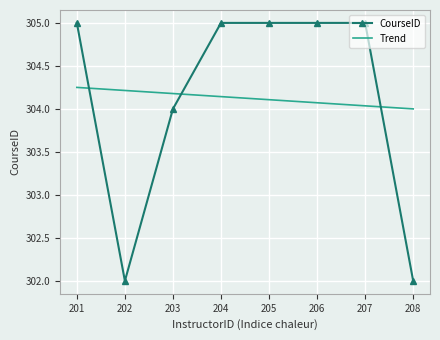

What is the sum of all values?

2433